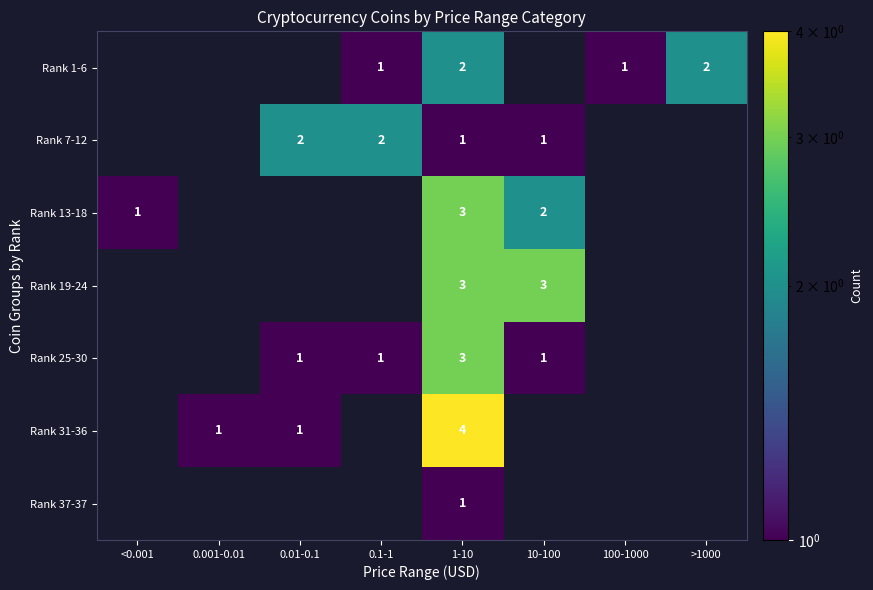

The value of Rank 7-12 at 0.01-0.1 is 2. True or false?

True